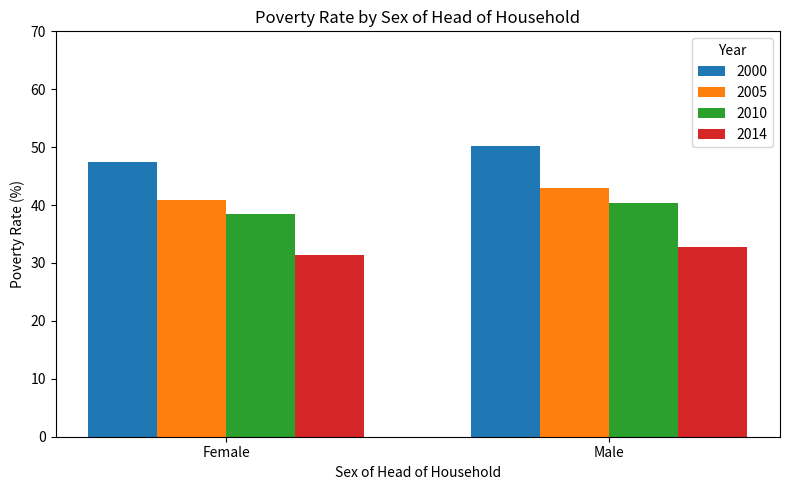

Rank the categories by 2005 value from lowest to highest.

Female, Male